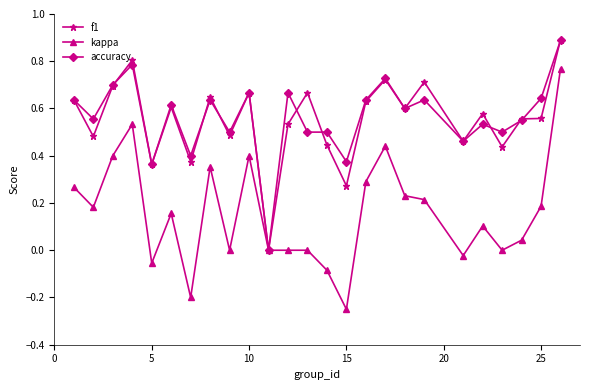

True or false: accuracy and kappa intersect in this chart.

False